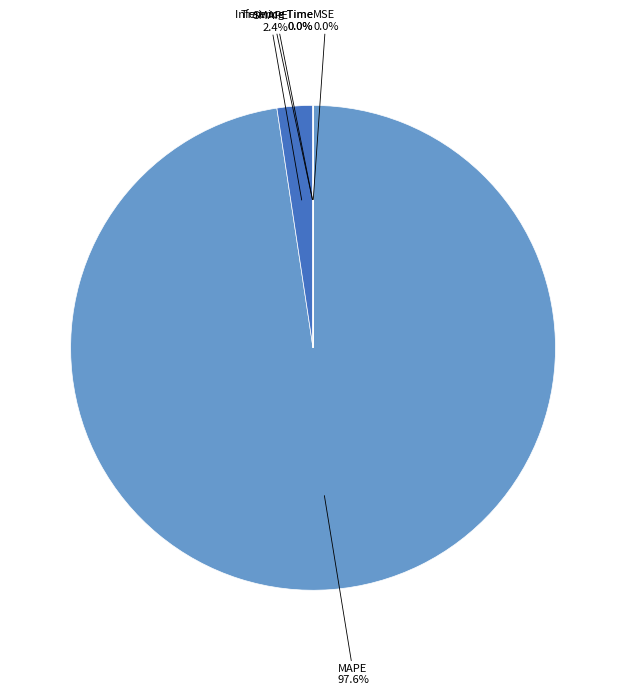

Does any single category account for the majority?

Yes